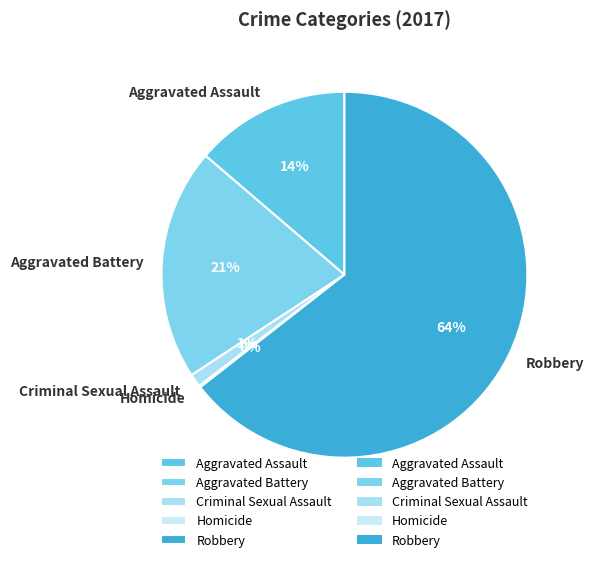

What is the largest slice in the pie chart?

Robbery